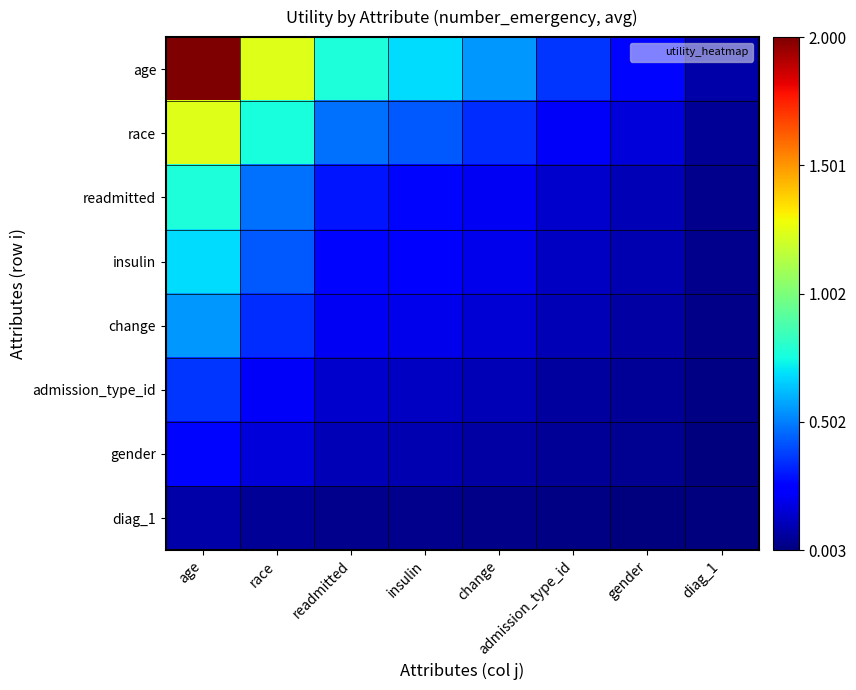

Which has a higher value, diag_1 or readmitted?

readmitted